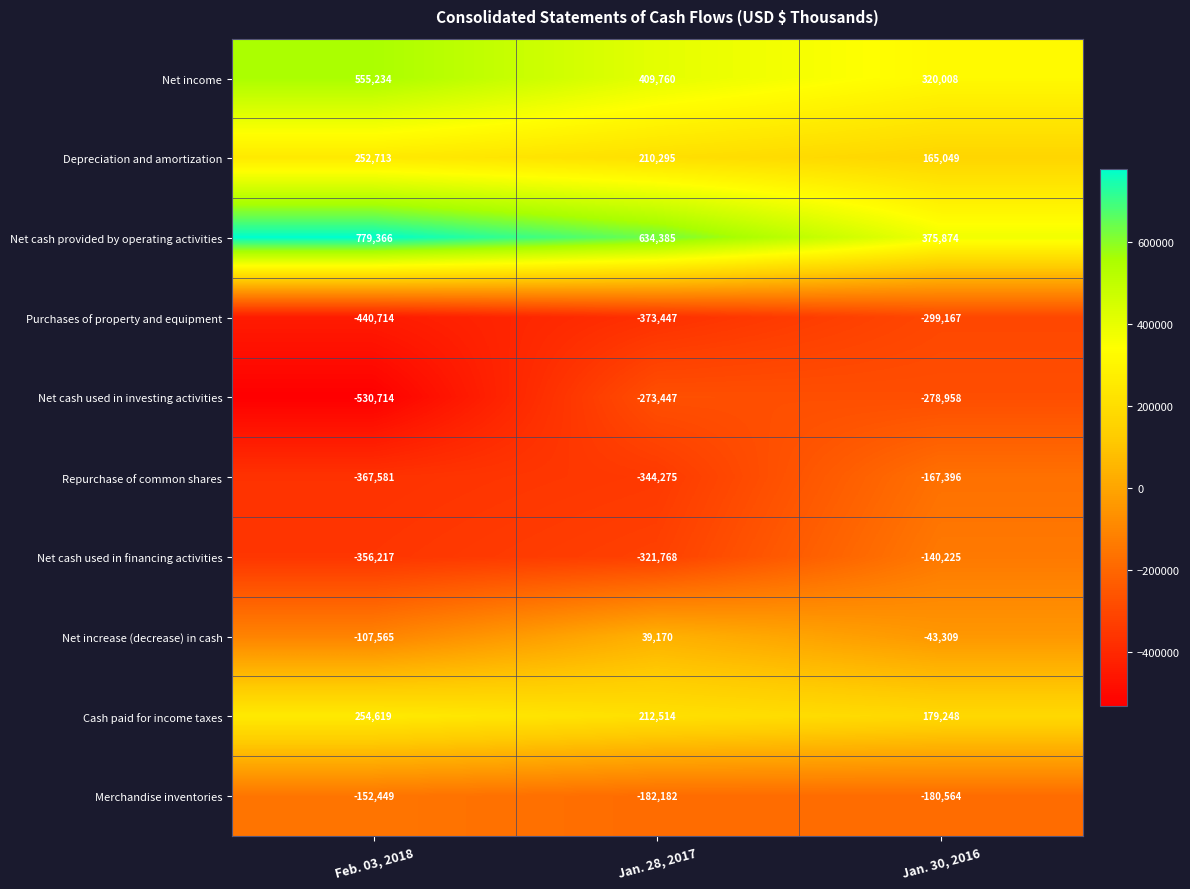

What is the sum of the Net increase (decrease) in cash values at Jan. 28, 2017 and Feb. 03, 2018?

-68395